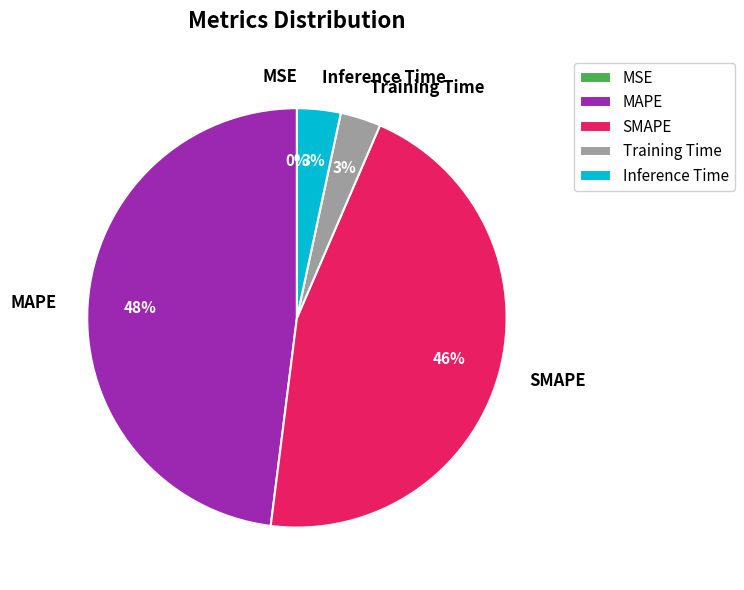

To the nearest percent, what is the combined percentage of MAPE and Training Time?

51%